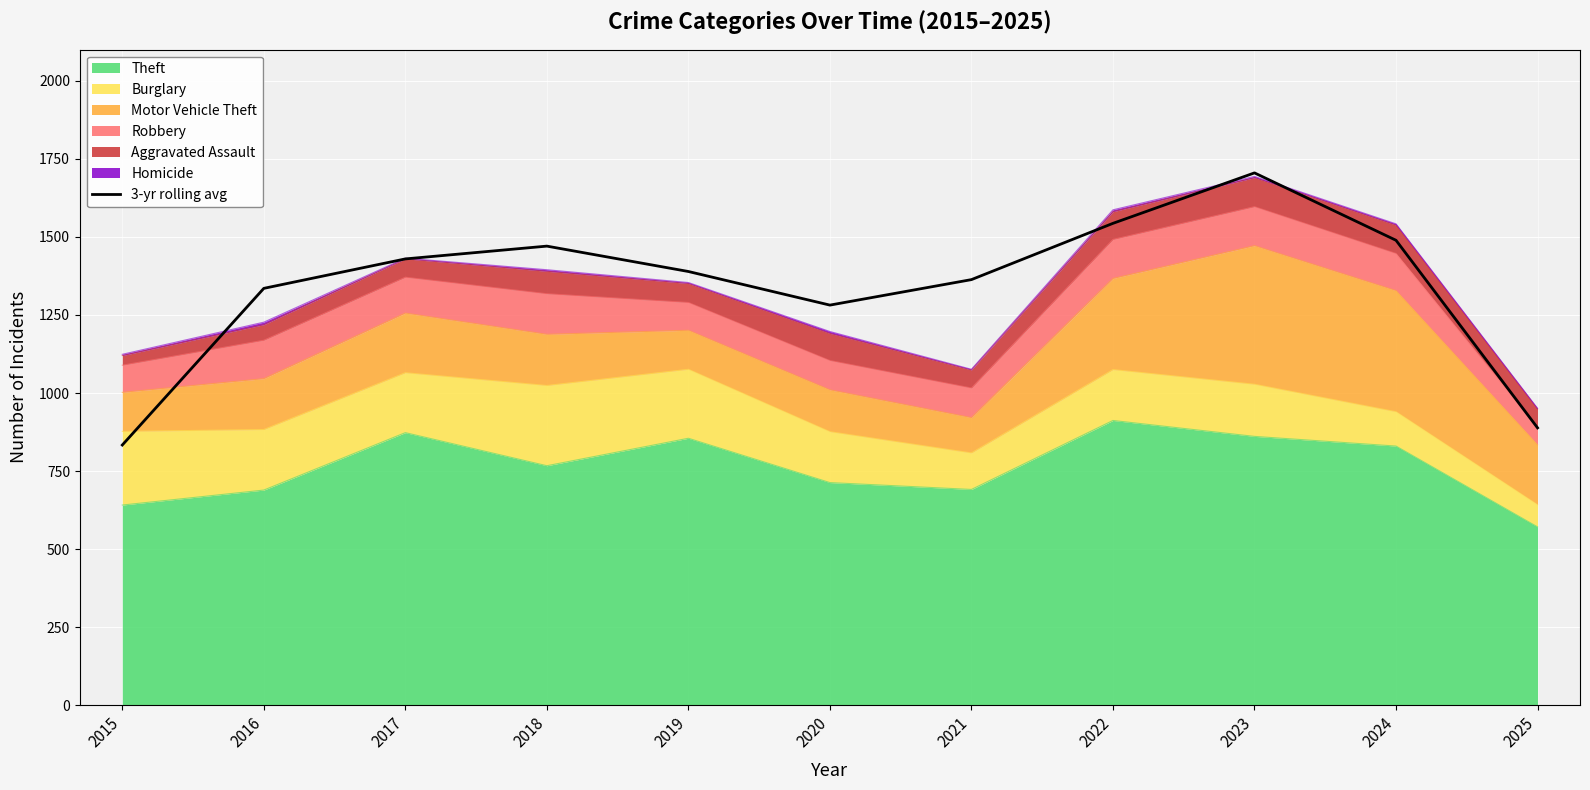

What is the value of the 8th point from the left?

1543.7